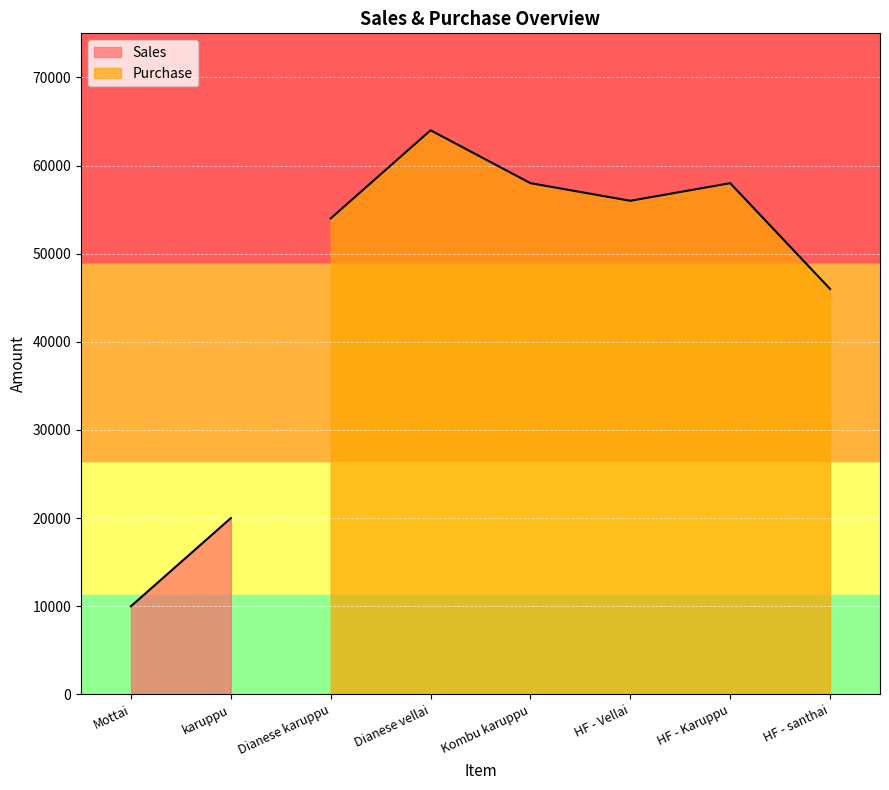

The value of Purchase at Kombu karuppu is 77568. True or false?

False